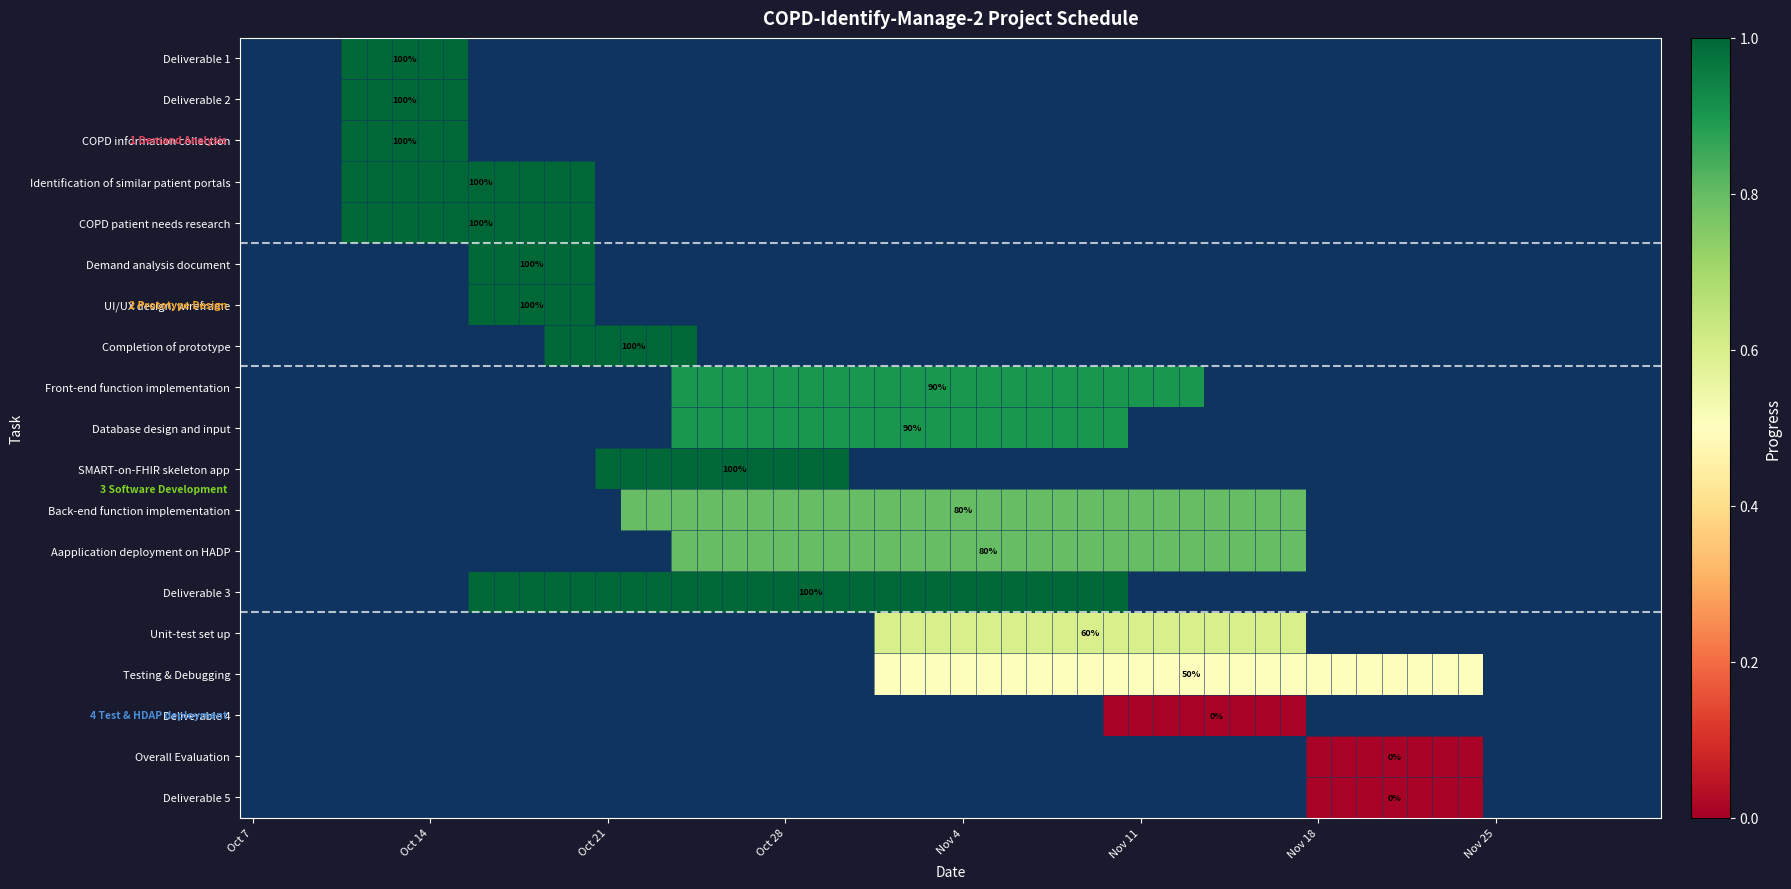

Is it true that Database design and input equals 0.4 at 0?

False